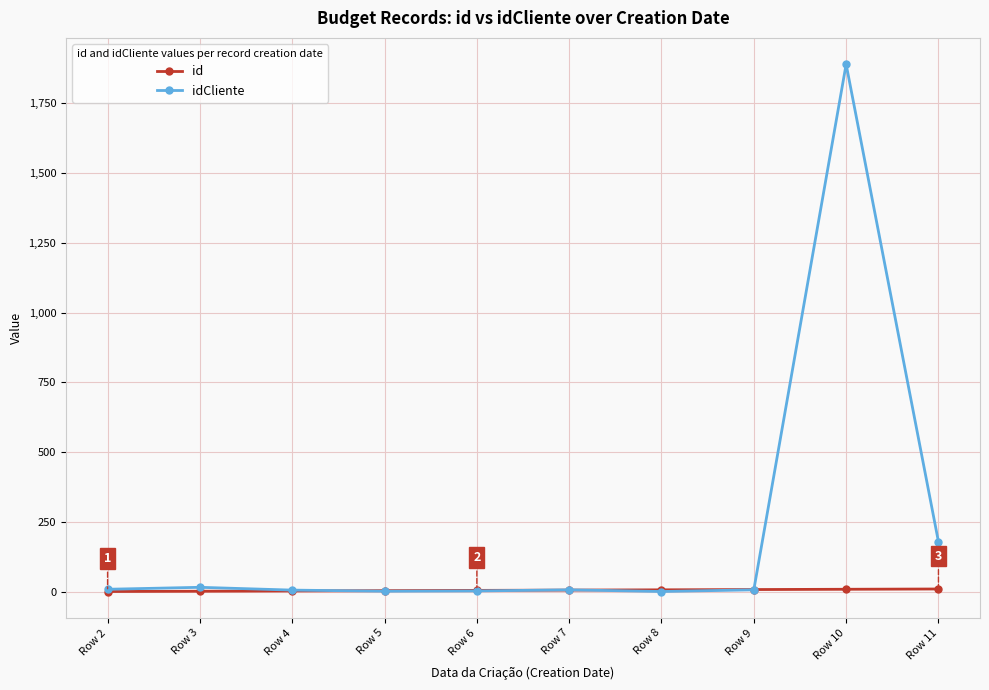

What is the difference between the id values at Row 6 and Row 2?

4